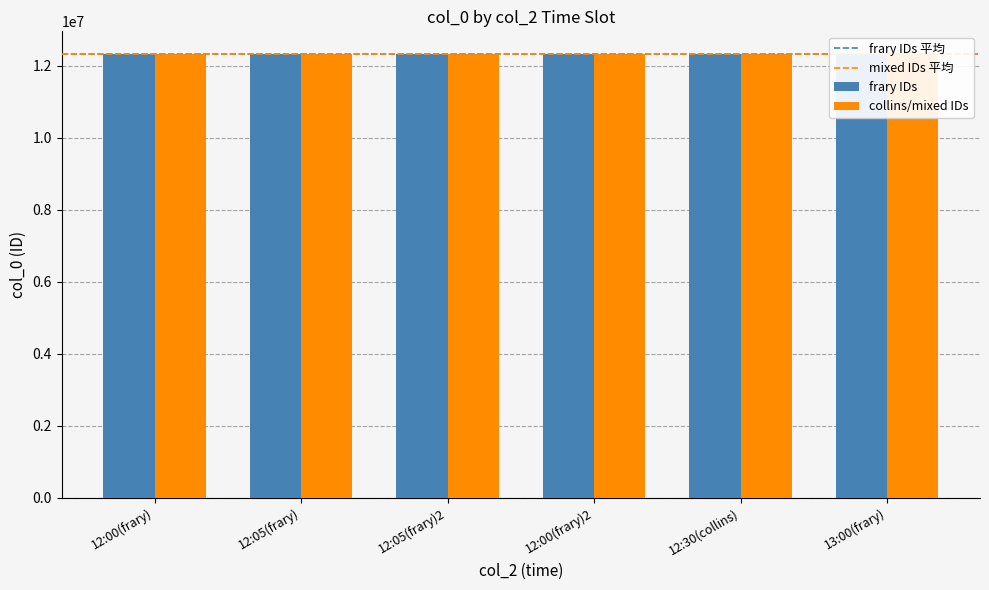

Is it true that the value at 12:00(frary) is 12345678?

True